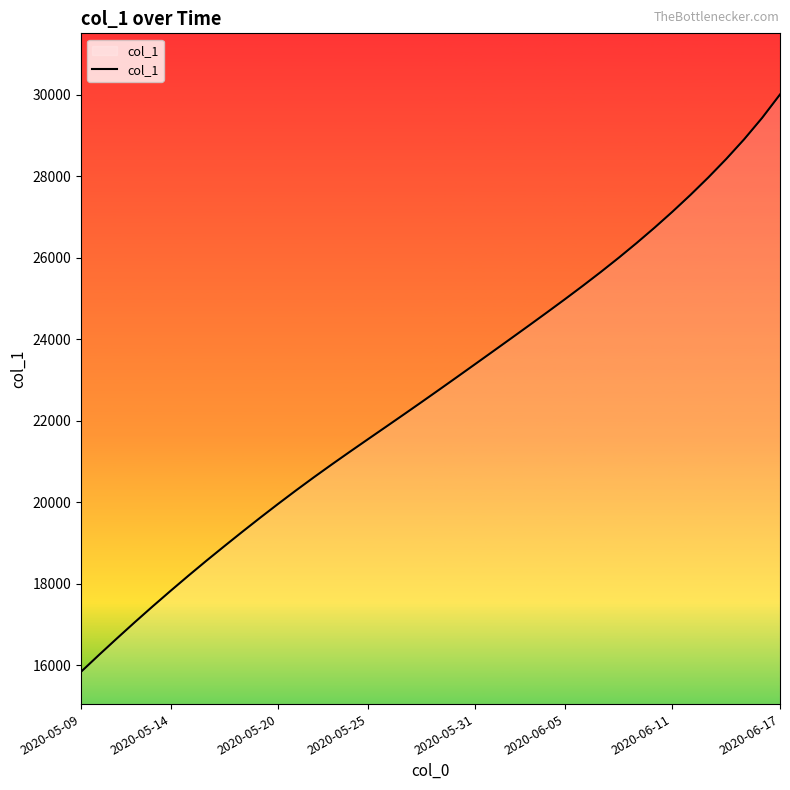

What is the greatest value displayed?

30007.0